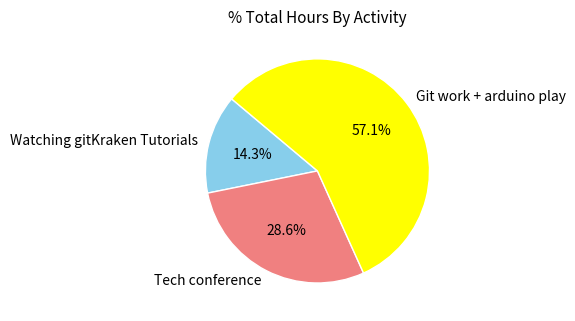

Rank the categories by value from lowest to highest.

Watching gitKraken Tutorials, Tech conference, Git work + arduino play